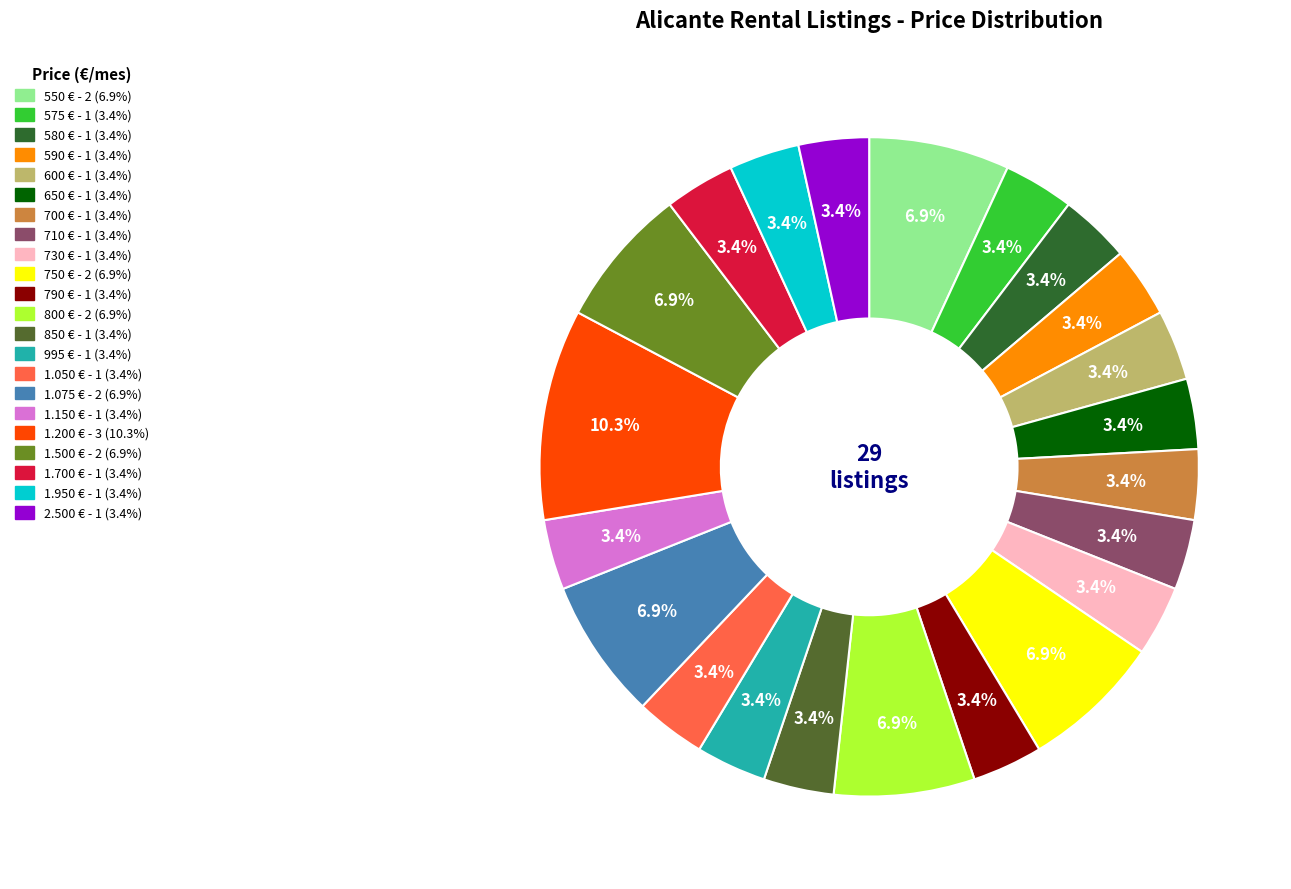

Rank the categories by value from lowest to highest.

575 €, 580 €, 590 €, 600 €, 650 €, 700 €, 710 €, 730 €, 790 €, 850 €, 995 €, 1.050 €, 1.150 €, 1.700 €, 1.950 €, 2.500 €, 550 €, 750 €, 800 €, 1.075 €, 1.500 €, 1.200 €